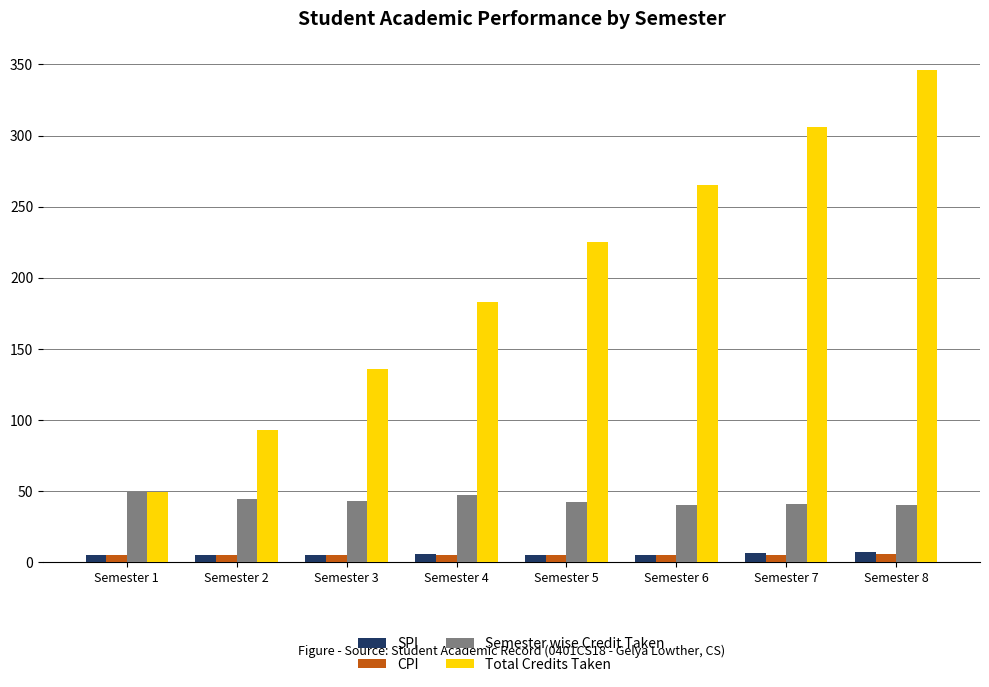

Which series changed the most between Semester 1 and Semester 5?

Total Credits Taken